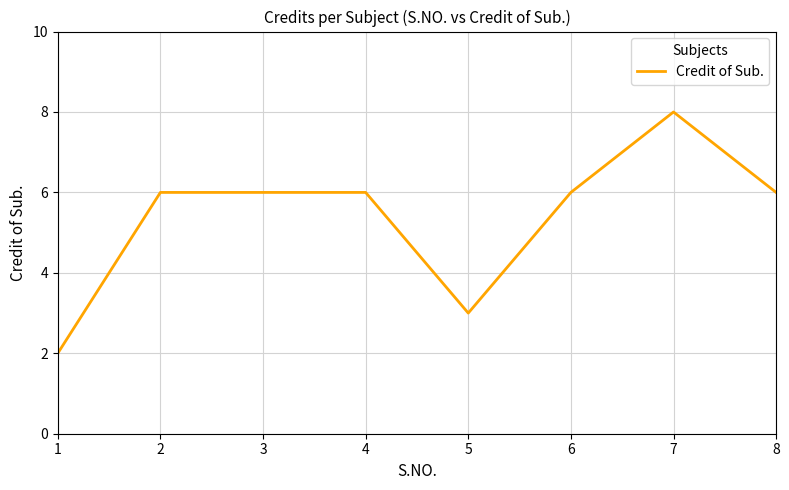

What is the greatest value displayed?

8